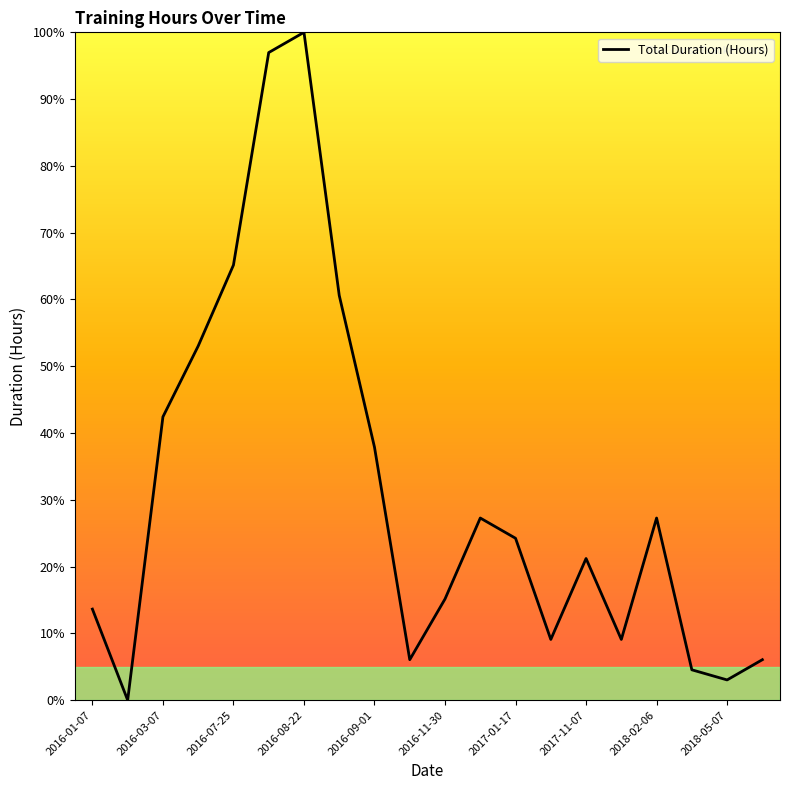

What is the maximum value shown in the chart?

100.0